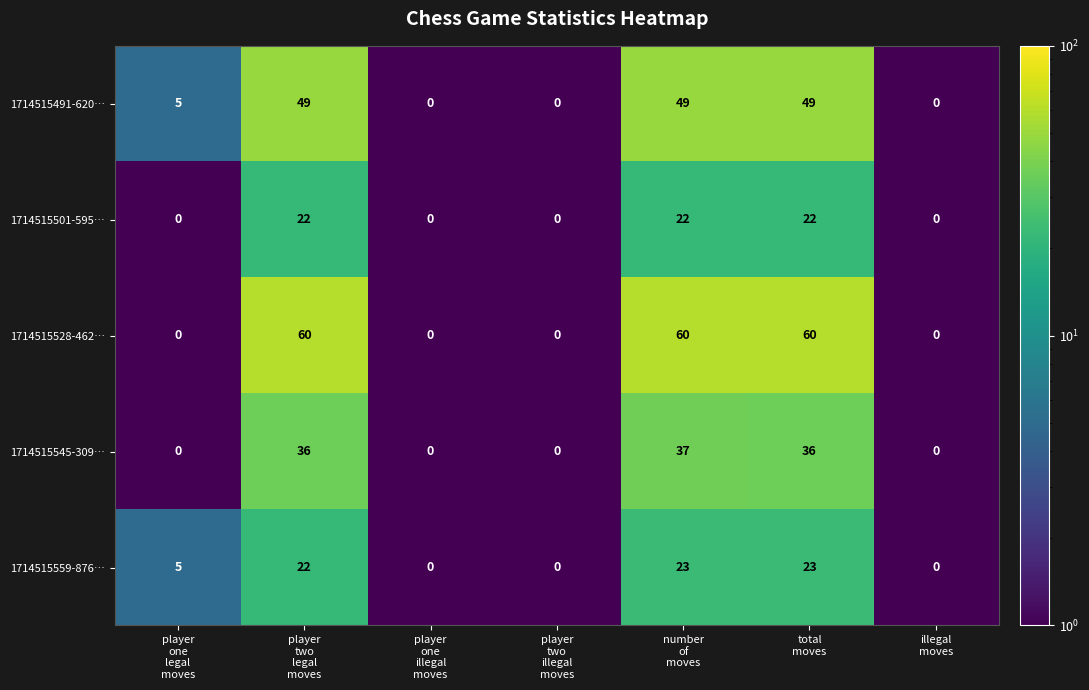

What is the maximum value shown in the chart?

60